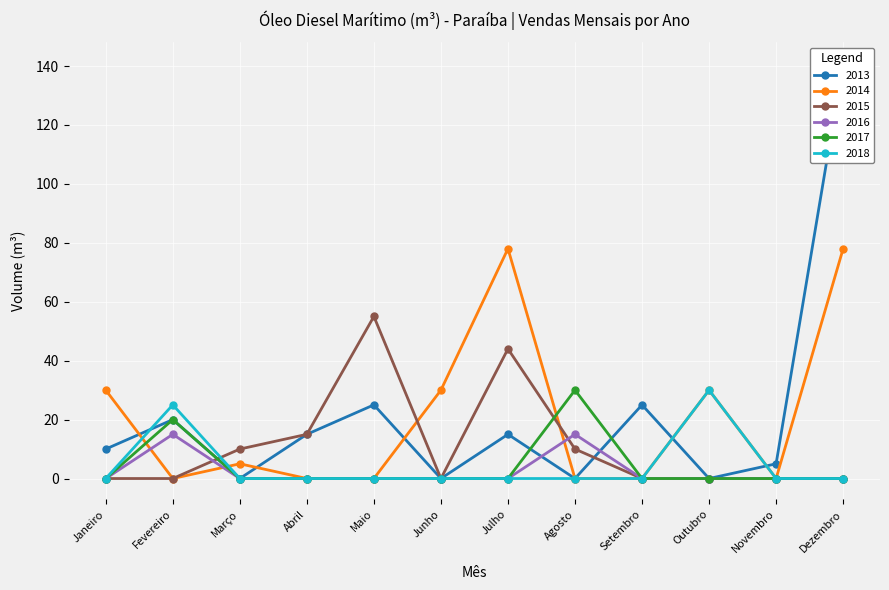

Between which two adjacent categories do 2014 and 2017 first intersect?

Janeiro and Fevereiro